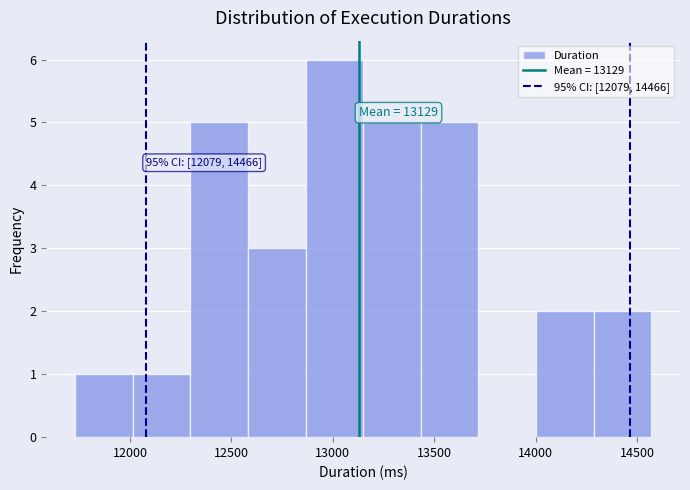

Which range on the x-axis has the tallest bar?

12850 to 13150